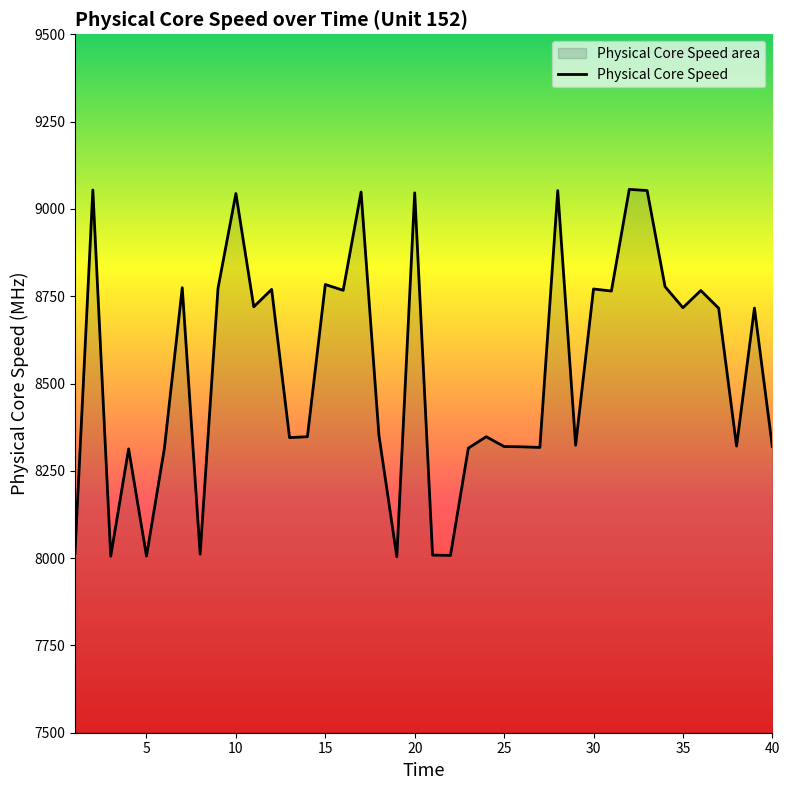

The value at 25 is 8319.5. True or false?

True